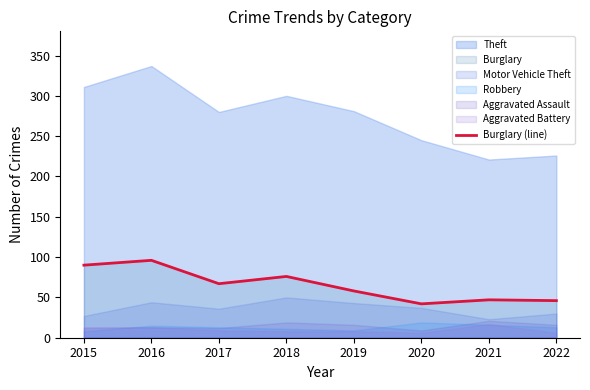

What is the lowest value of the Theft series?

221